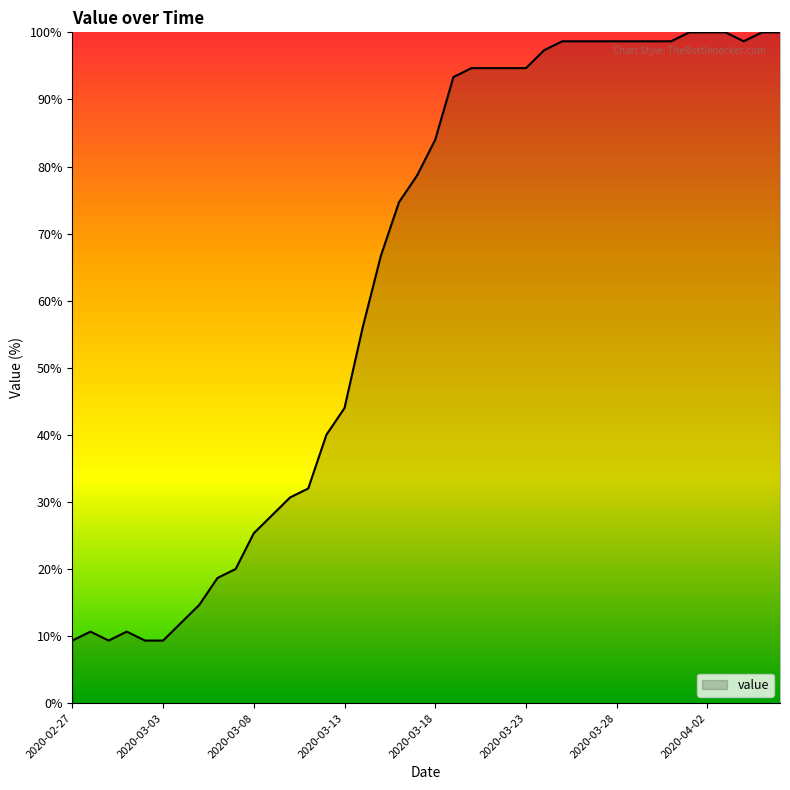

What is the greatest value displayed?

100.0